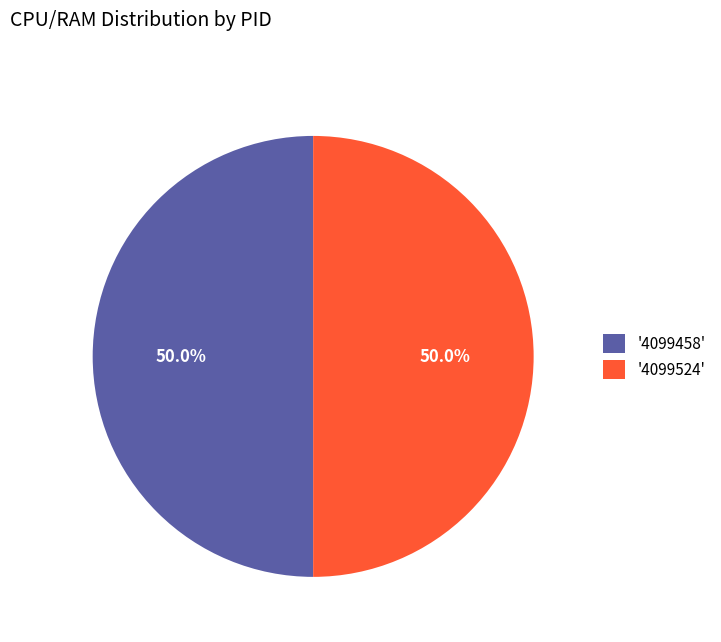

How many segments does this pie chart have?

2